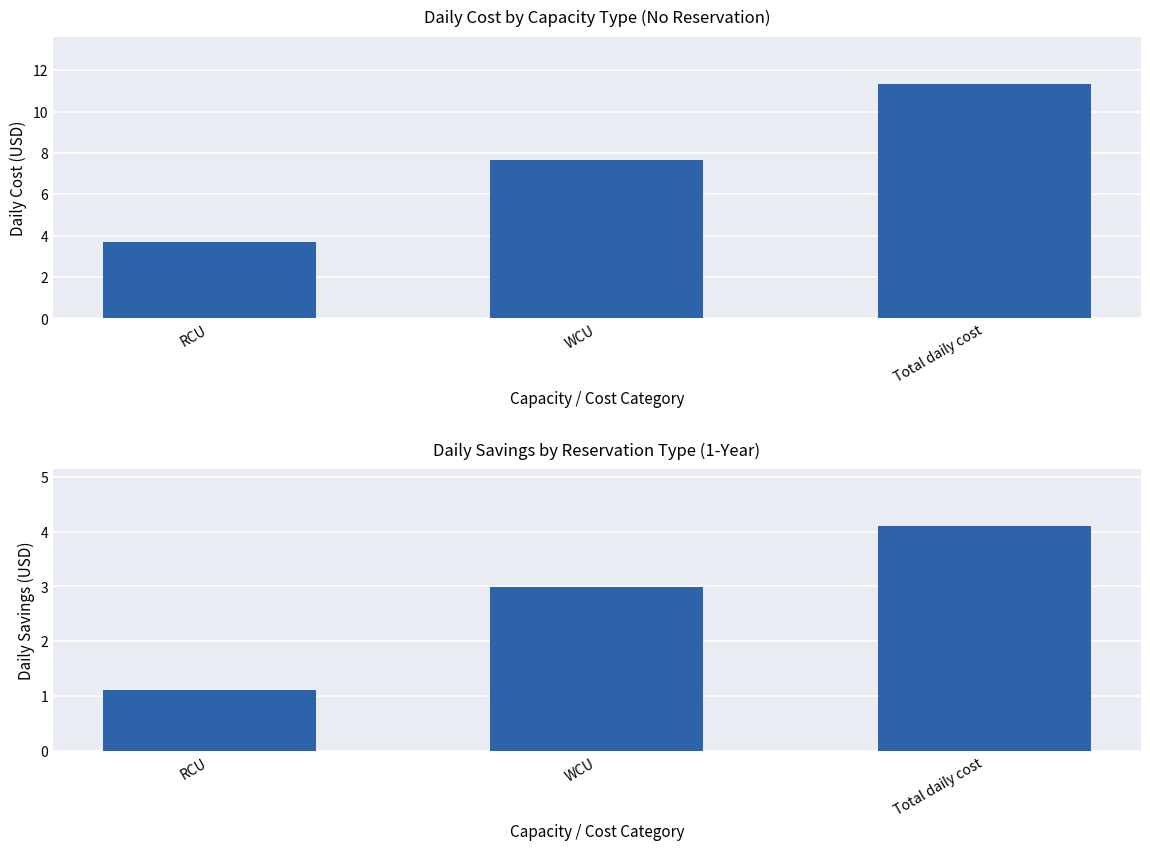

Rank the series at WCU from highest to lowest value.

no reservation, 1-year savings